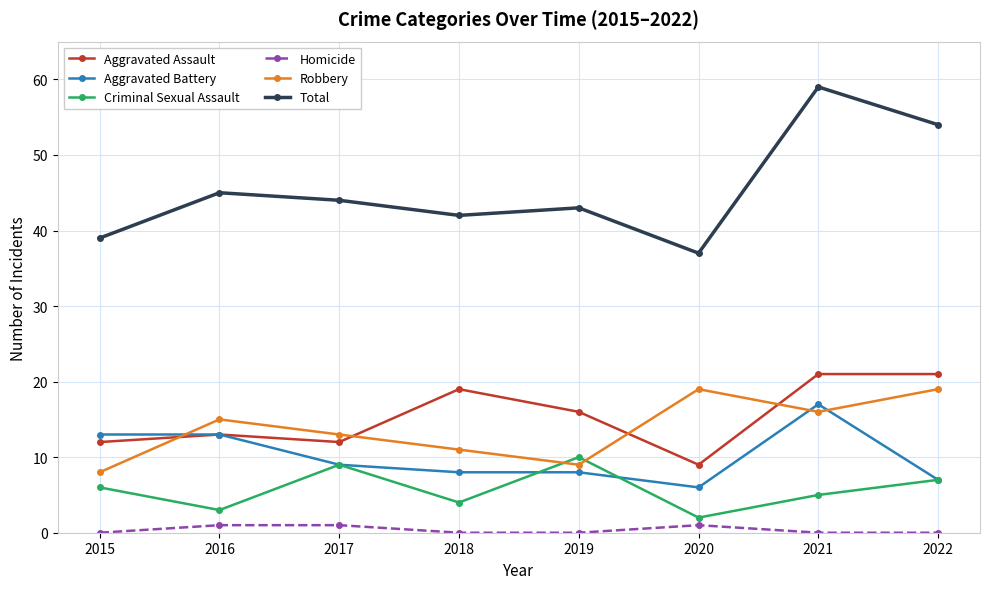

What is the value of the Robbery point at the 2nd from the left?

15